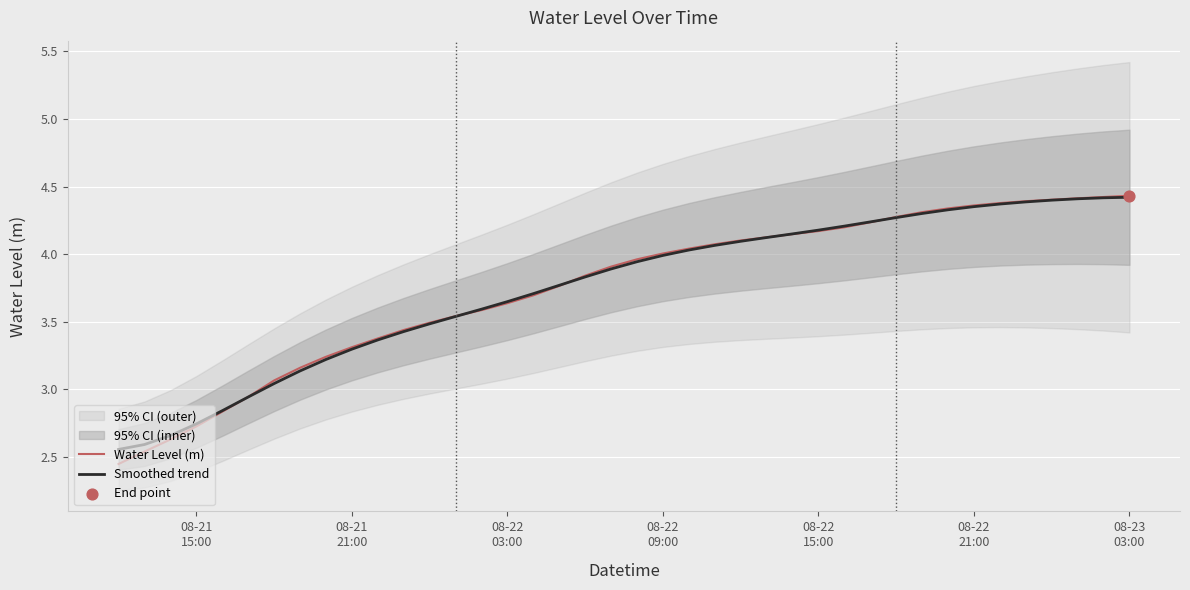

Which series reaches the maximum Y coordinate?

Water Level (m)